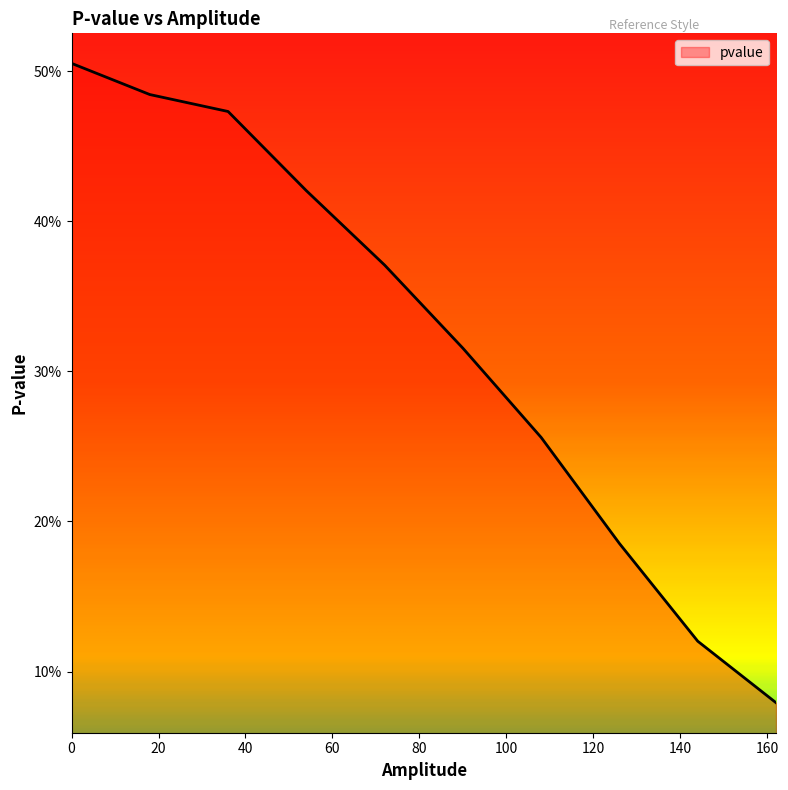

What is the difference between the maximum and minimum values?

0.4